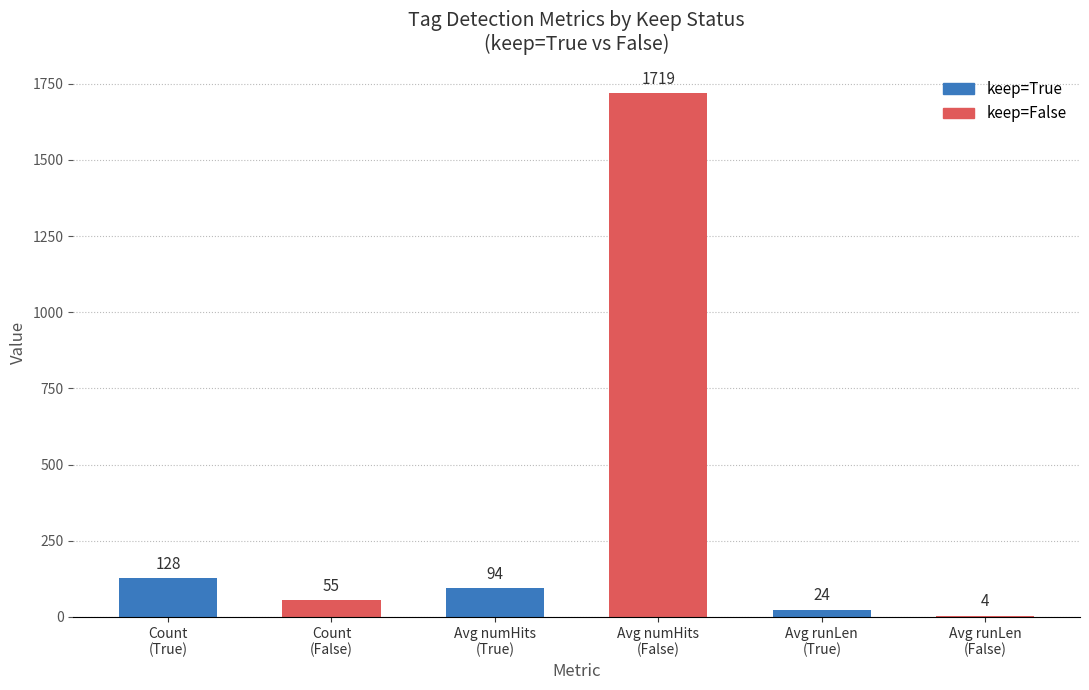

What is the sum of all values?

2024